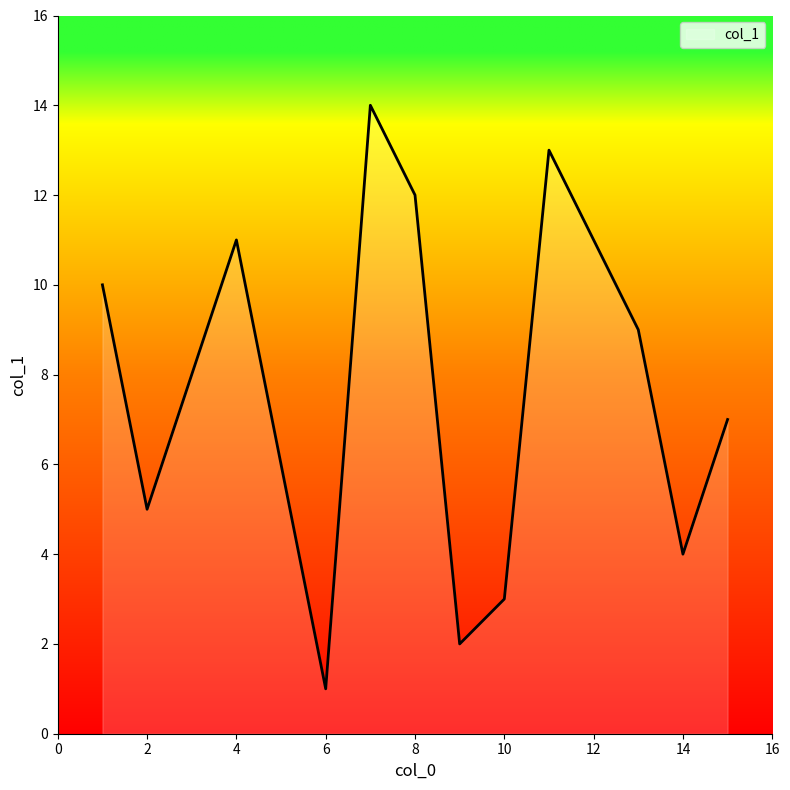

What is the minimum value shown in the chart?

1